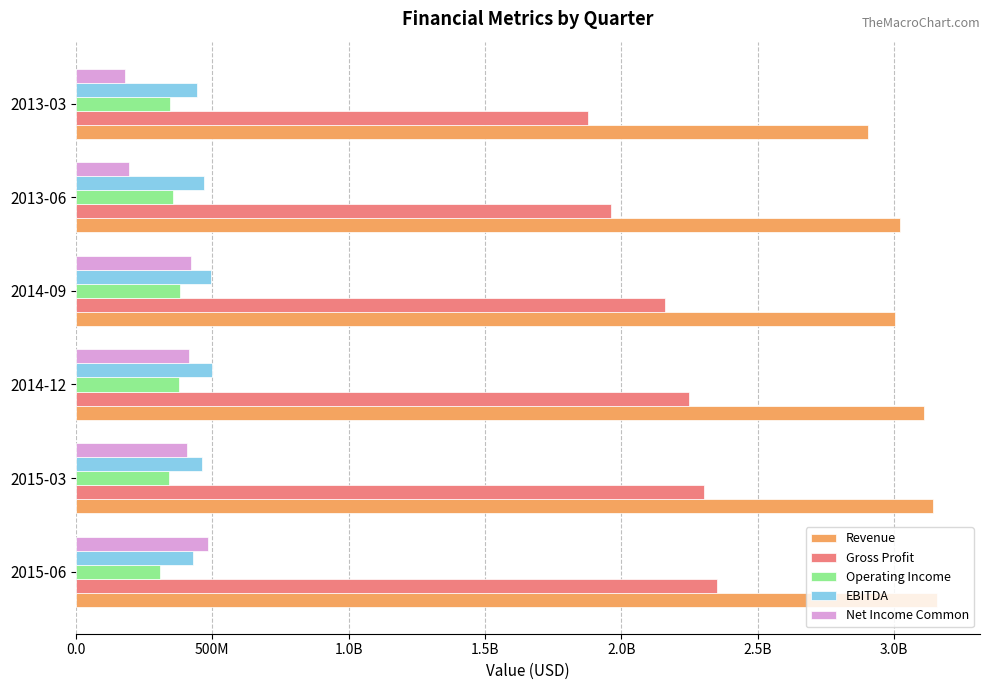

Which series has the largest range (max minus min)?

Gross Profit